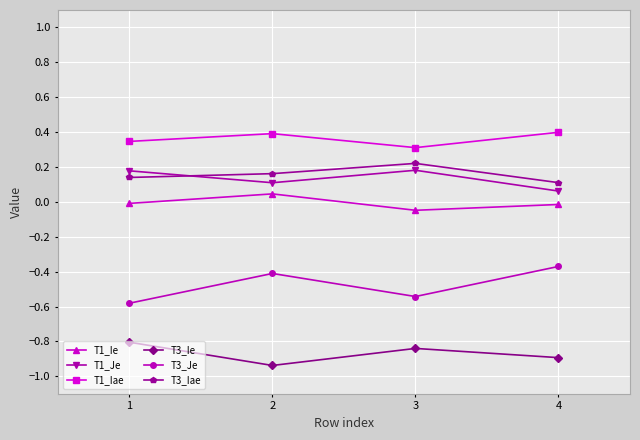

True or false: T3_Ie and T1_Ie intersect in this chart.

False